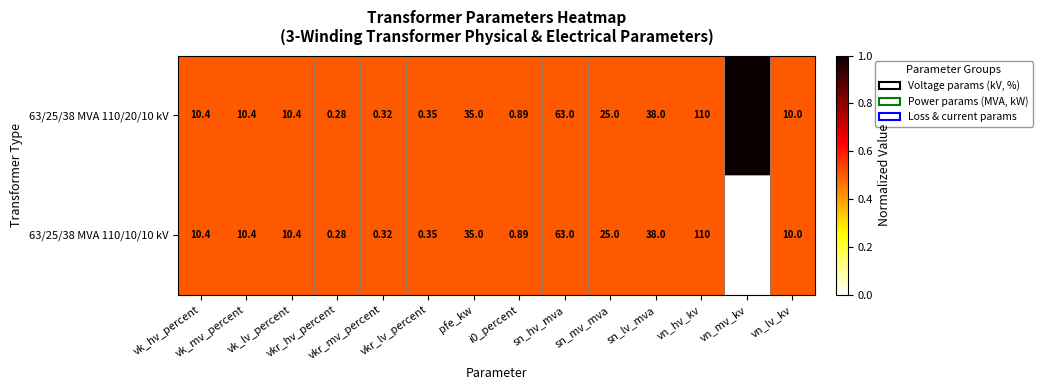

How many data points does each series have?

14